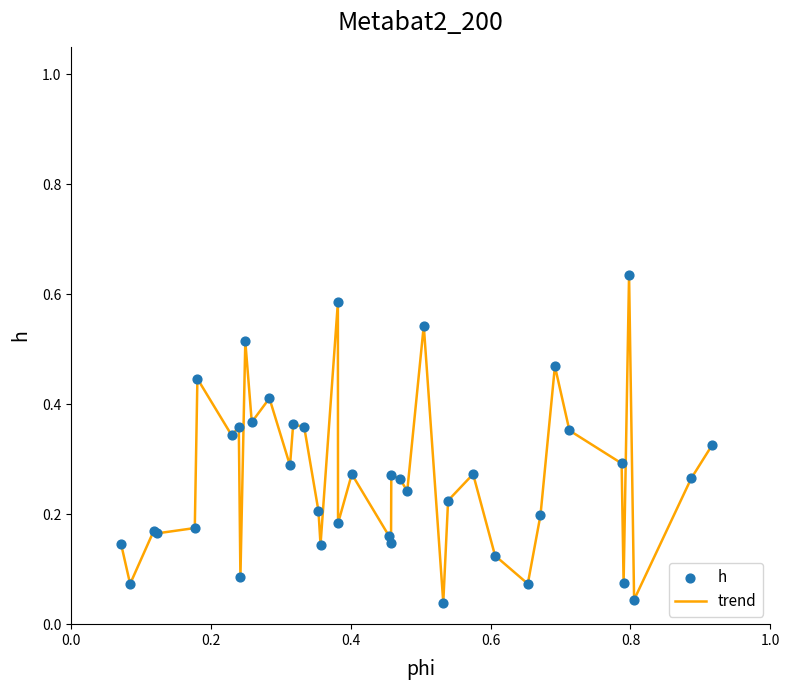

How many lines are shown in the chart?

1